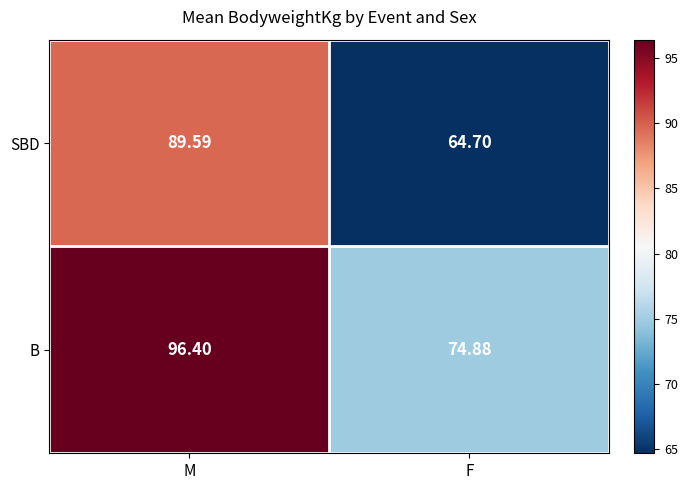

Is the value of B at F greater than the value of SBD at F?

Yes